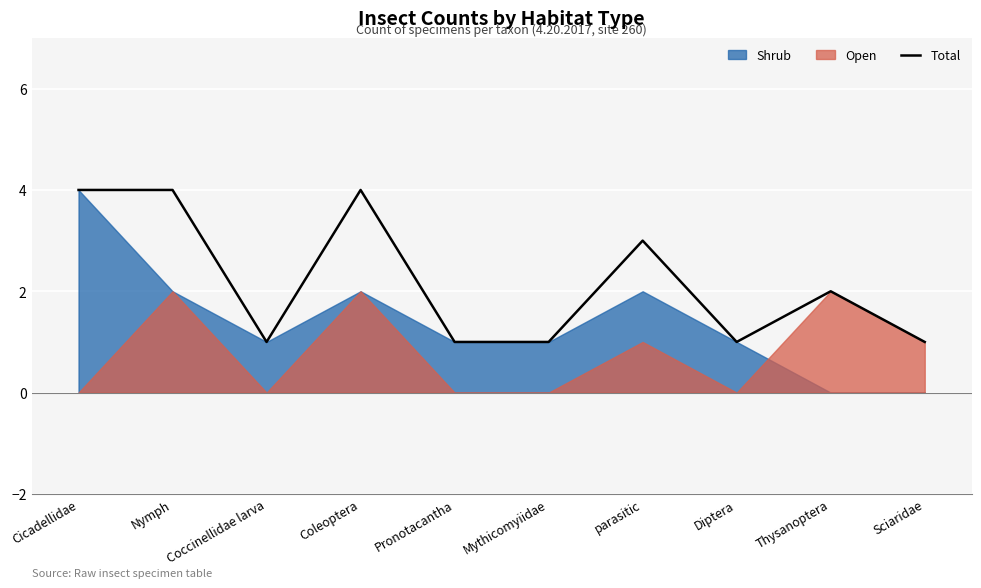

Reading left to right, transcribe all the data shown in this chart.

Cicadellidae=4	Nymph=4	Coccinellidae larva=1	Coleoptera=4	Pronotacantha=1	Mythicomyiidae=1	parasitic=3	Diptera=1	Thysanoptera=2	Sciaridae=1